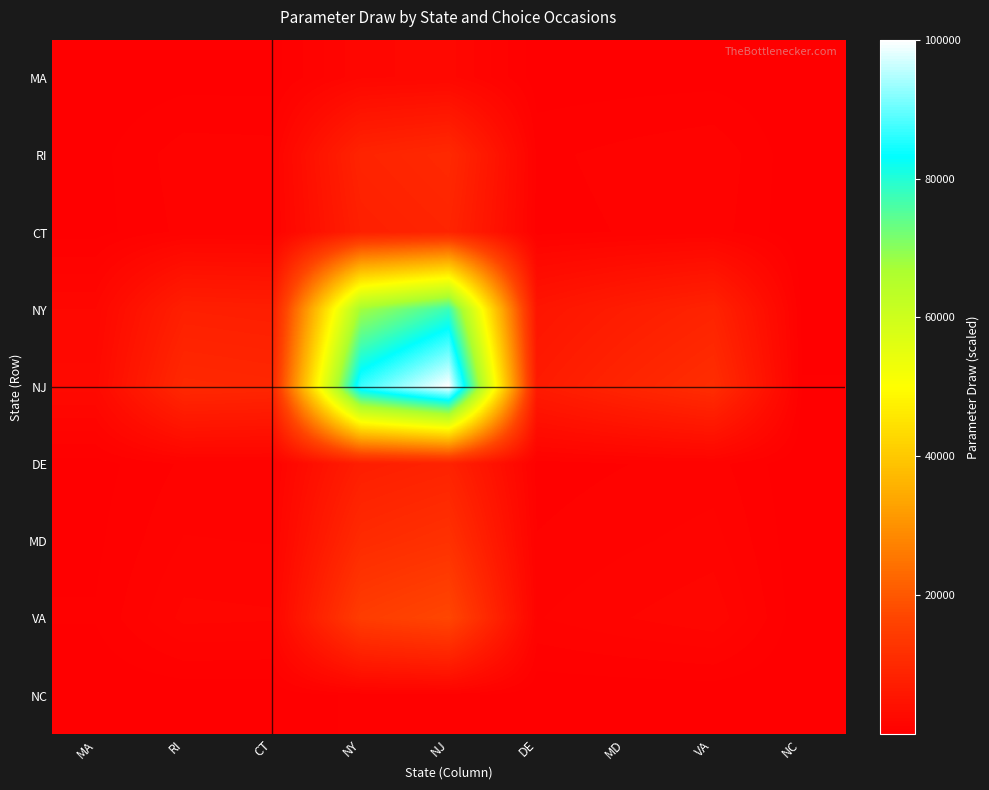

What is the difference between the highest and lowest values at MA?

2501.3